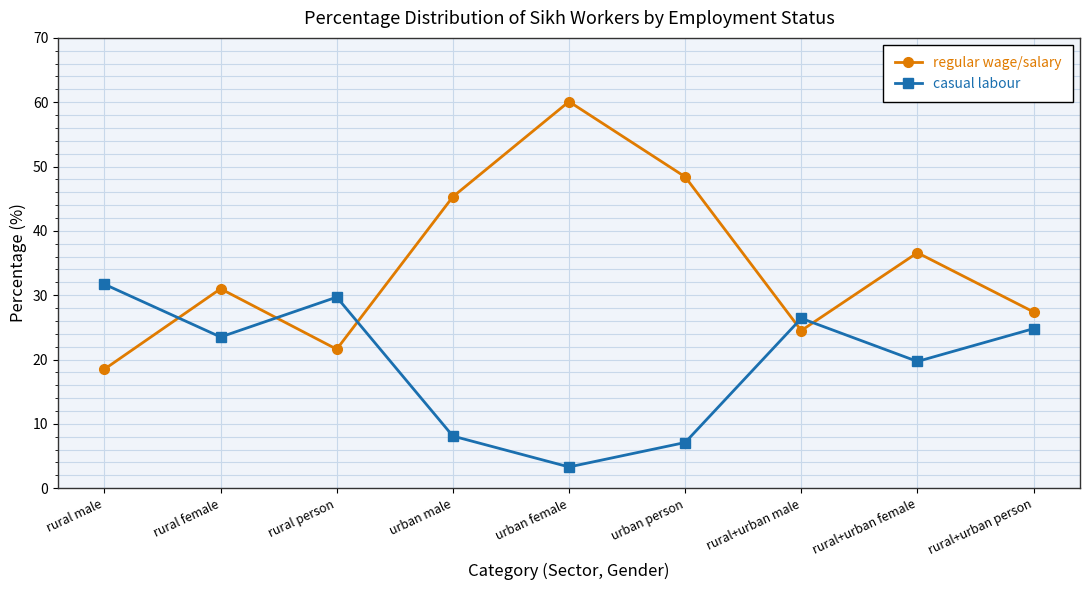

What position from the right is rural+urban male?

3